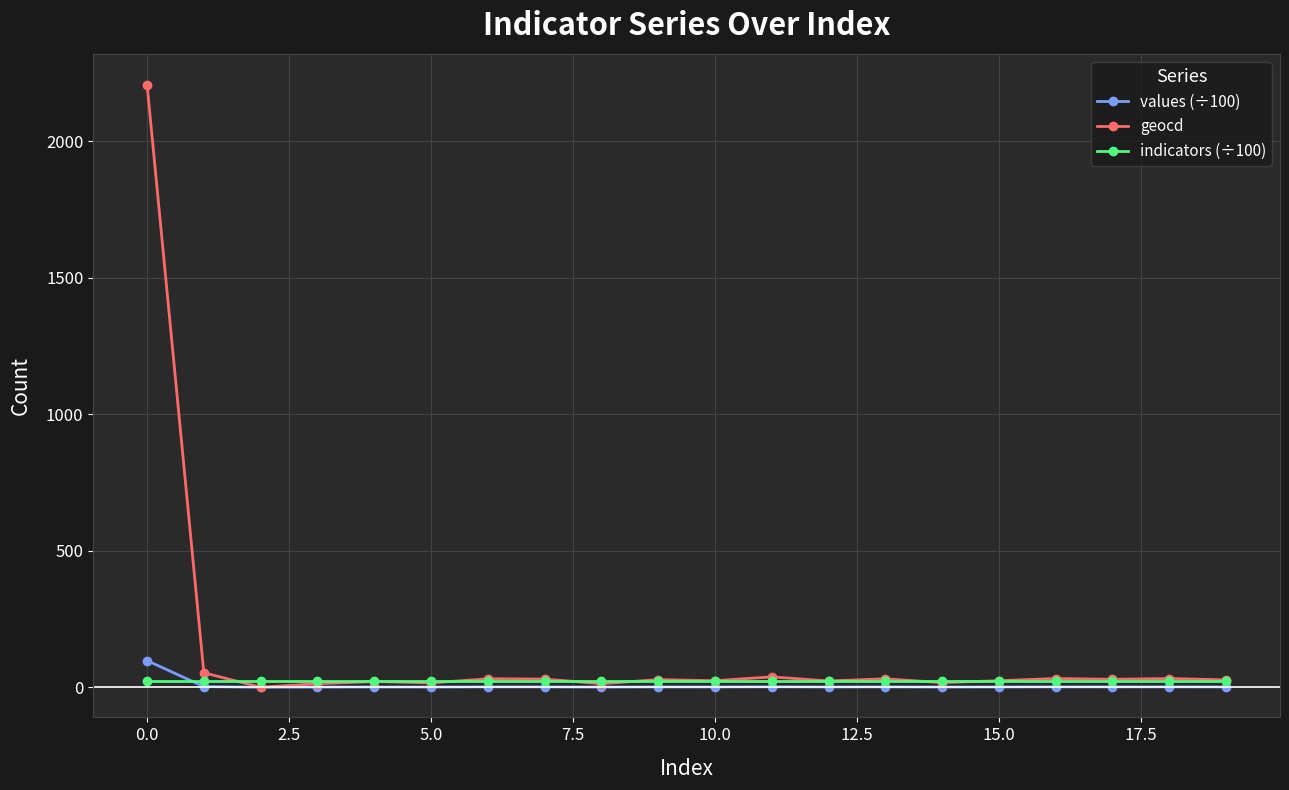

Which series has the widest spread of values?

geocd